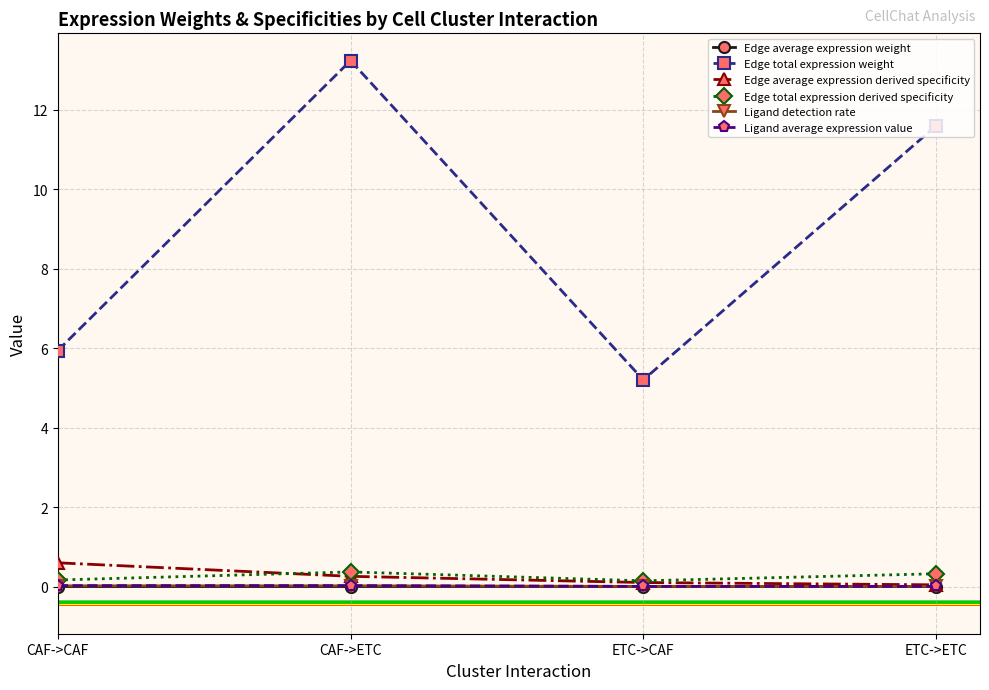

At which category does the chart reach its peak across all series?

CAF->ETC